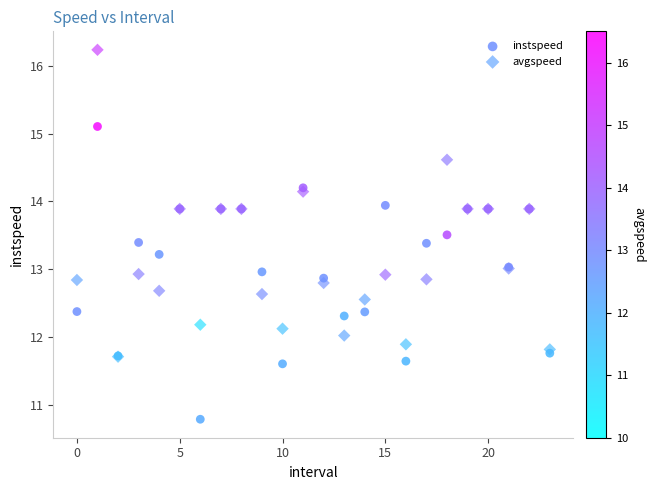

What are all the series names shown in the legend?

instspeed, avgspeed